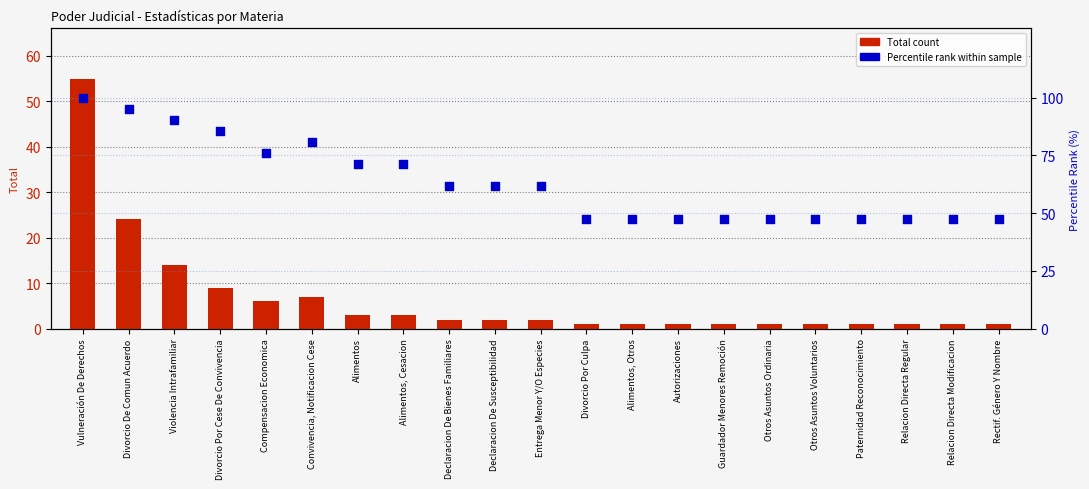

At how many categories does at least one series exceed 51?

11